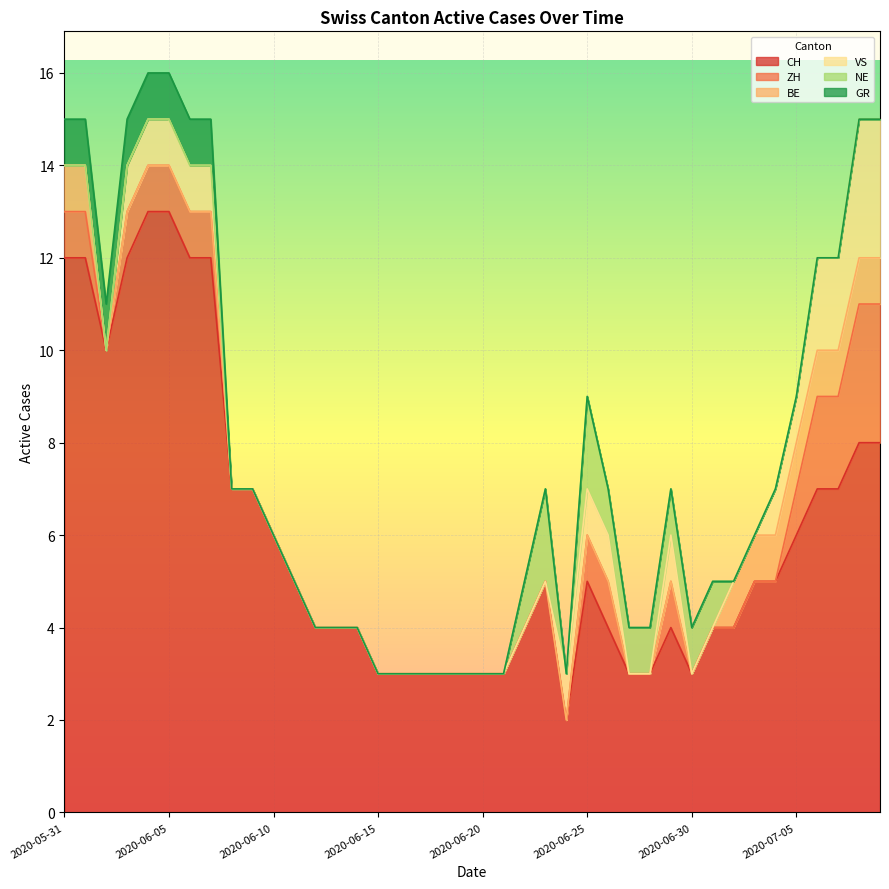

At how many categories does at least one series exceed 9?

8